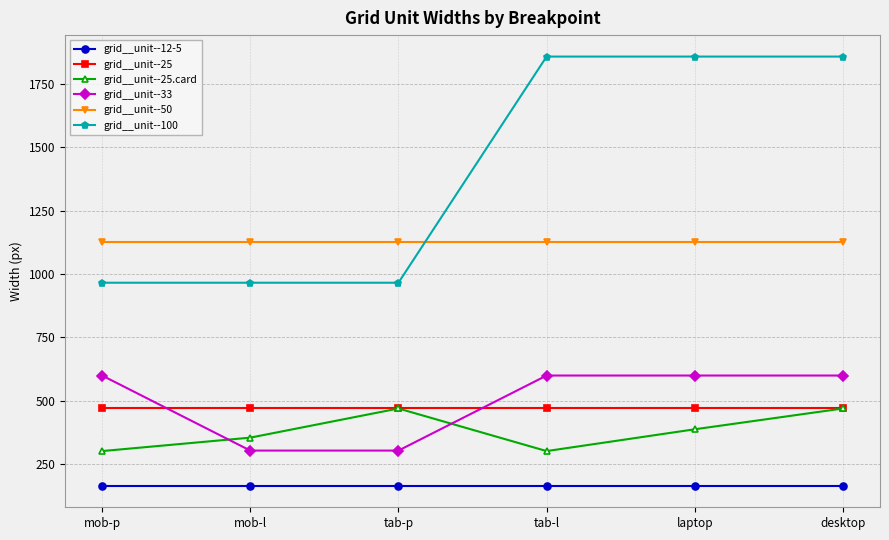

Does the chart have visible grid lines?

Yes